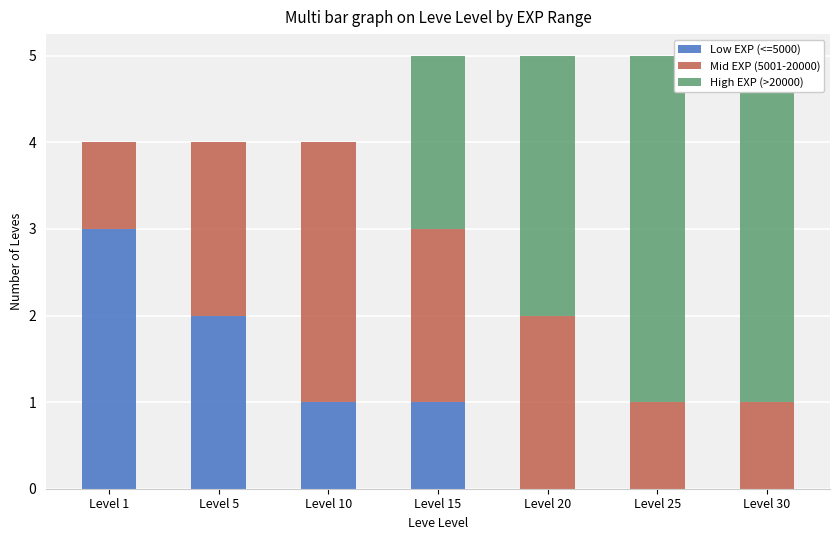

What is the average value of the Low EXP (<=5000) series?

1